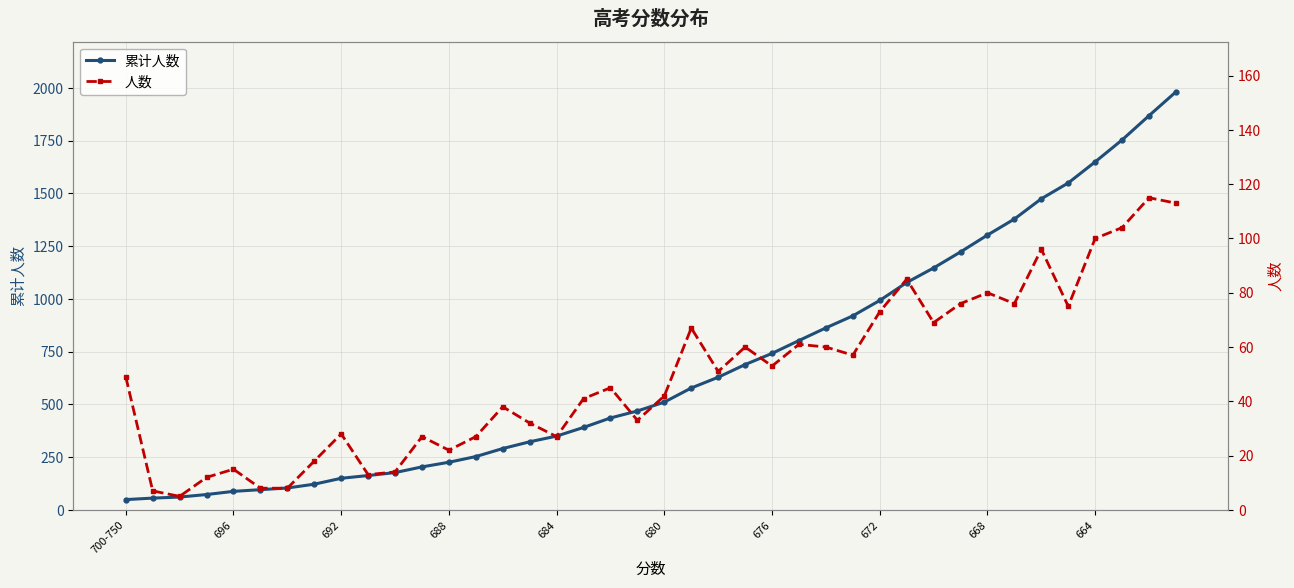

What is the average value of the 累计人数 series?

680